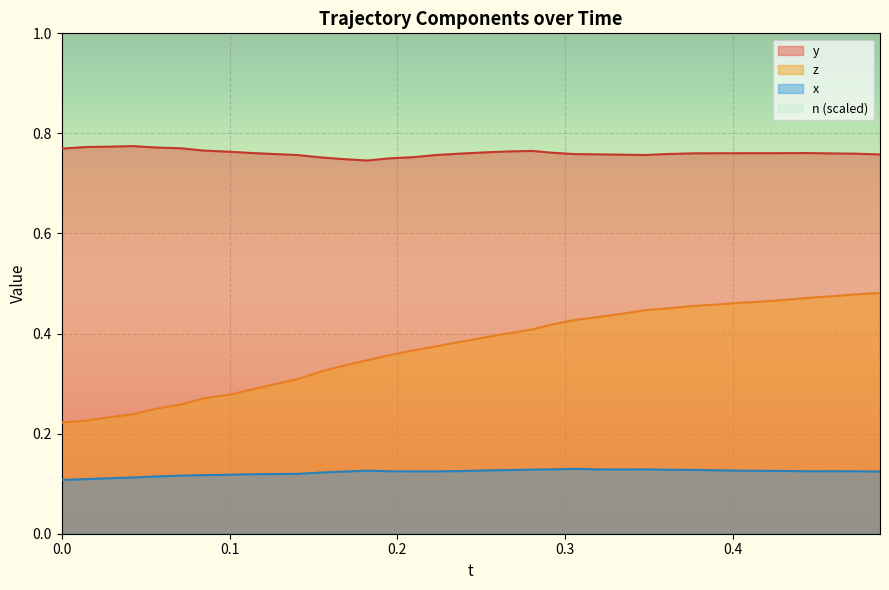

Which series has the largest range (max minus min)?

z